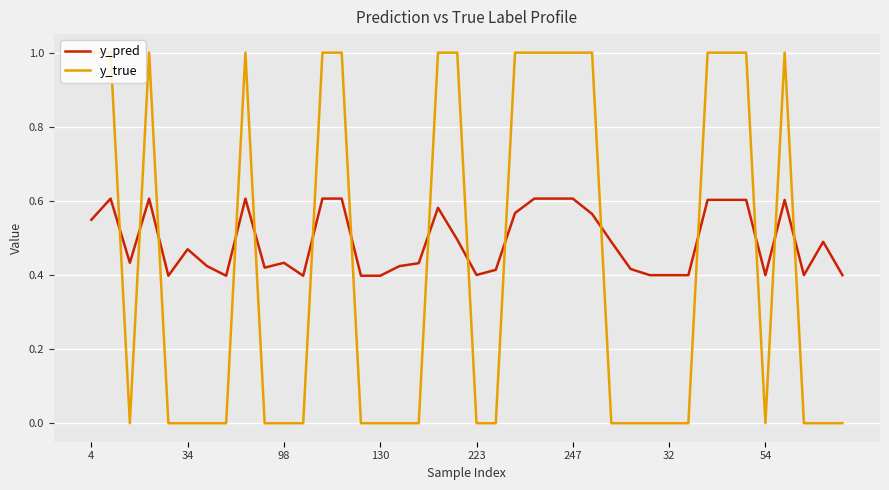

Rank the series by their maximum value, from highest to lowest.

y_true, y_pred